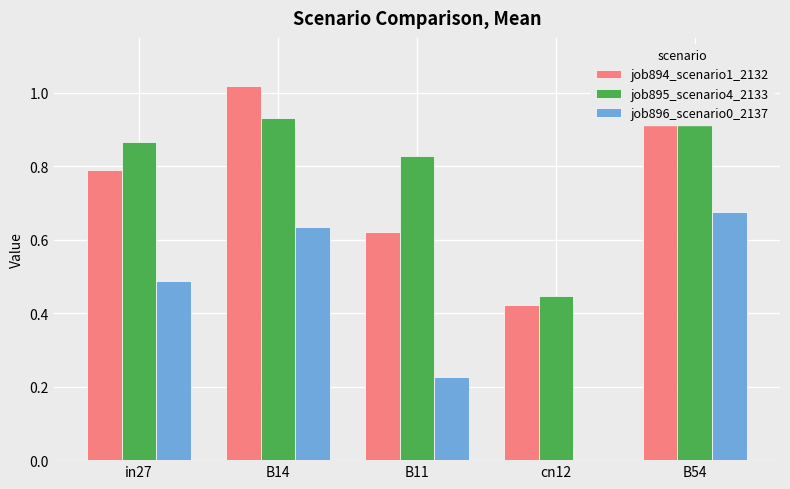

How many data points does each series have?

5